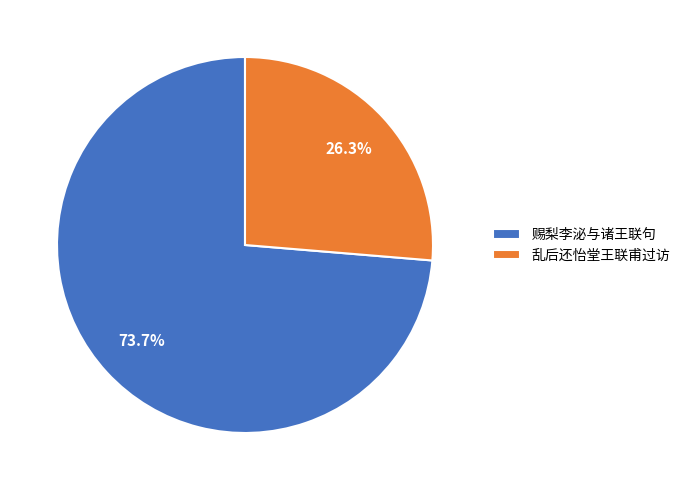

To the nearest percent, what is the average slice percentage?

50%